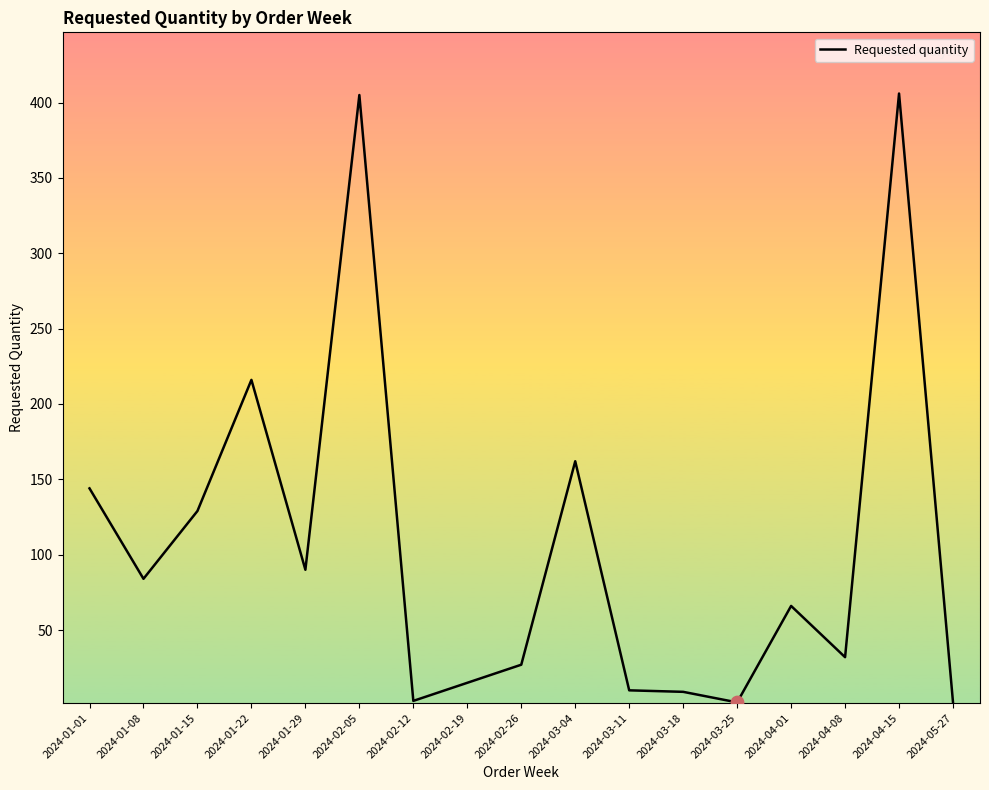

Between 2024-01-22 and 2024-02-19, which is larger?

2024-01-22